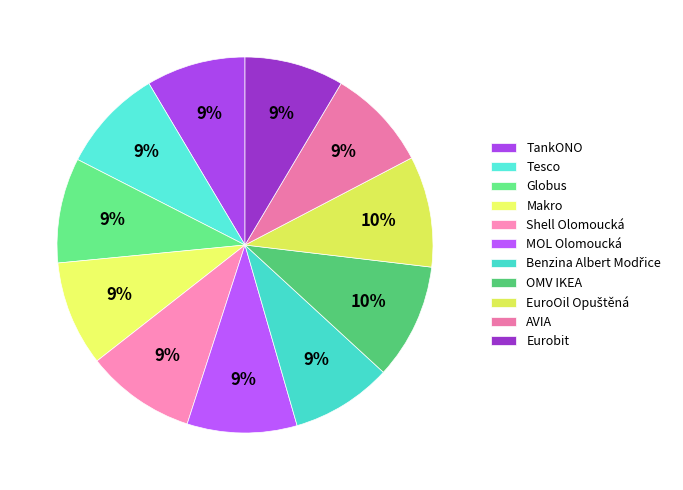

What portion of the pie excludes MOL Olomoucká?

90.6%